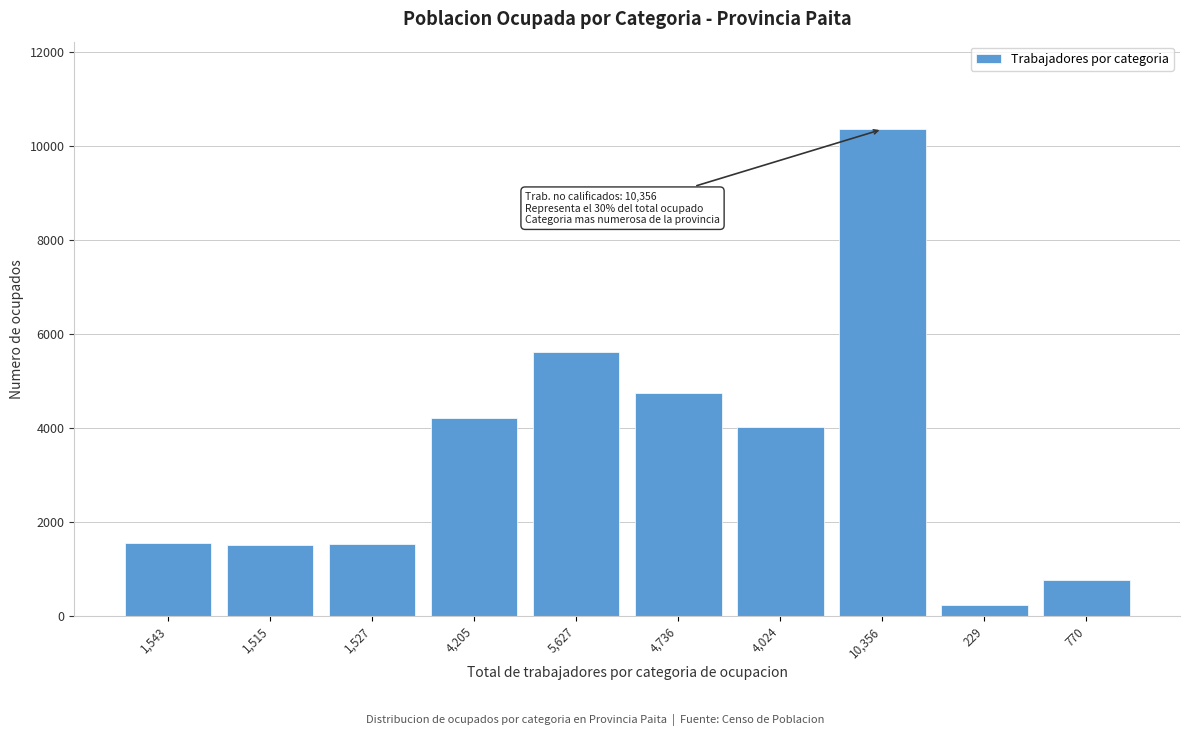

What is the average value?

3453